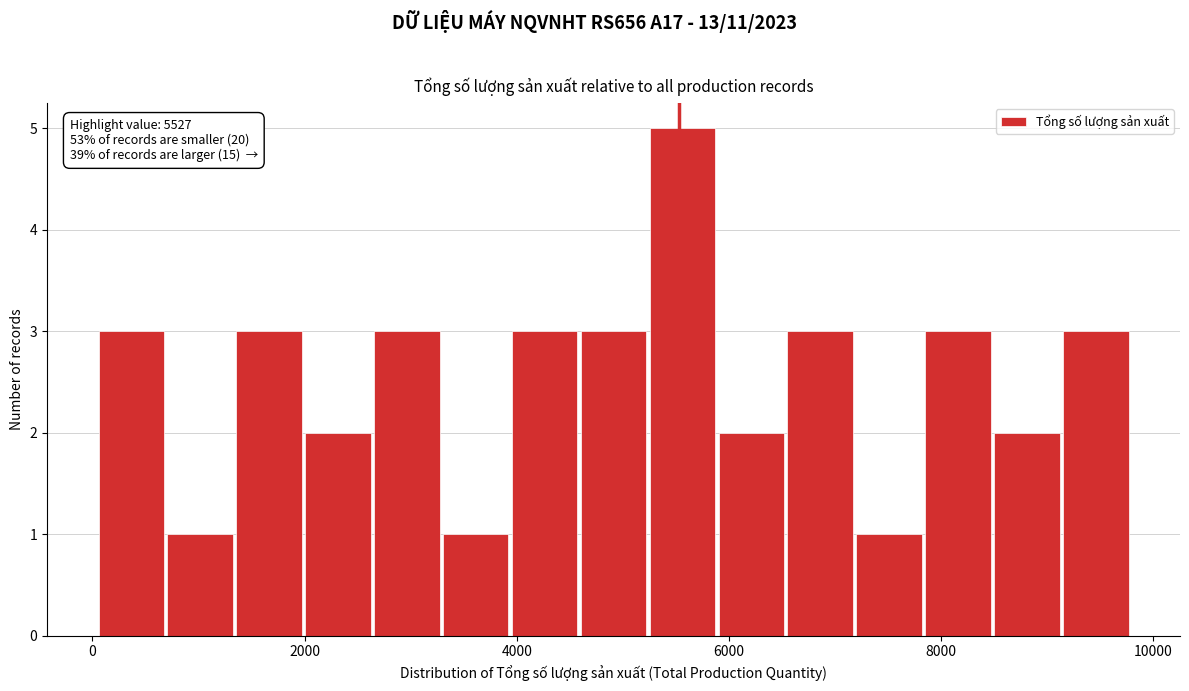

Around what value on the x-axis is the tallest bar? Give the approximate position of its centre, as read against the axis.

5600